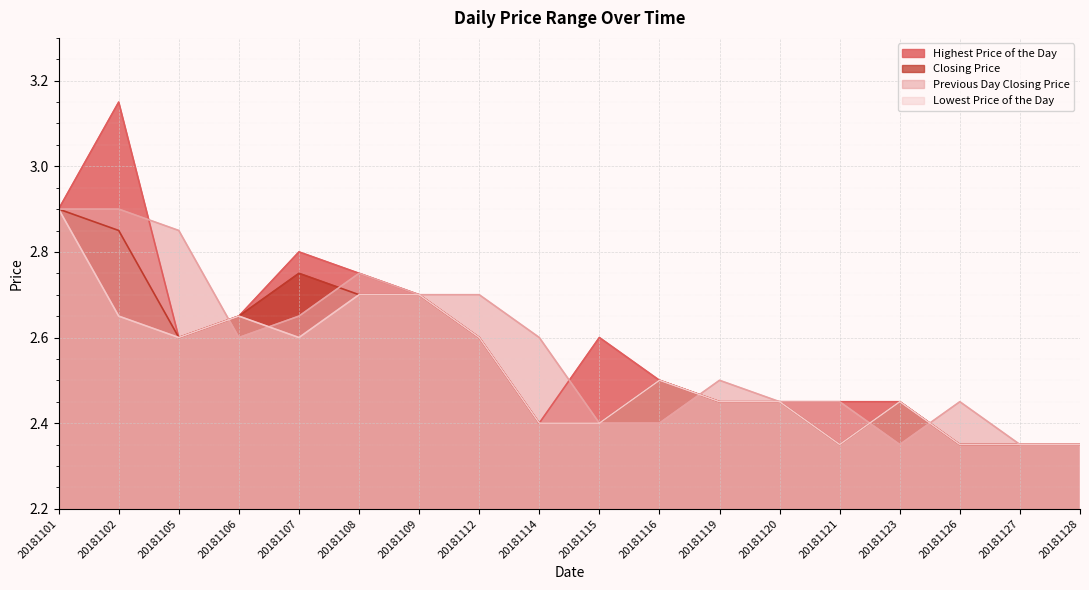

Where do Closing Price and Previous Day Closing Price first cross each other?

20181105 and 20181106